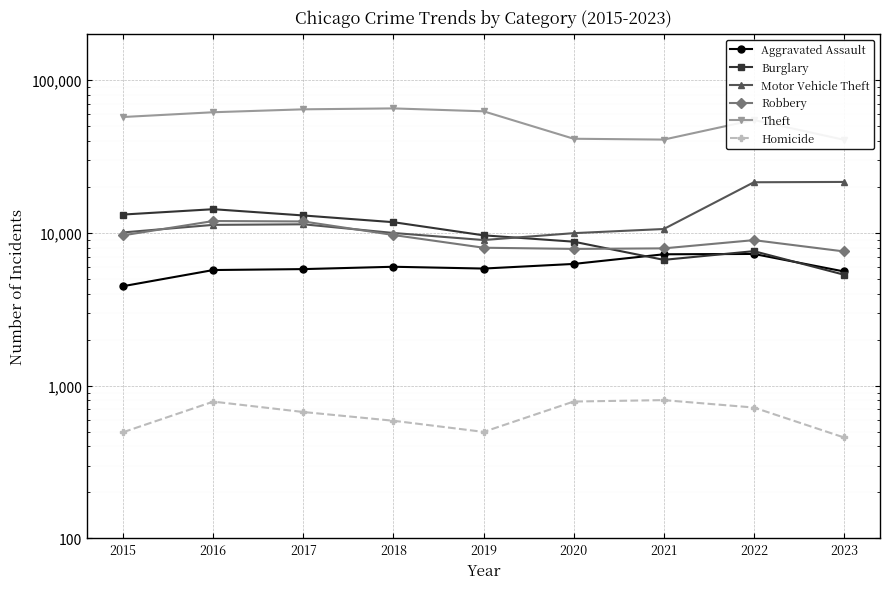

What is the sum of all Aggravated Assault values?

54201